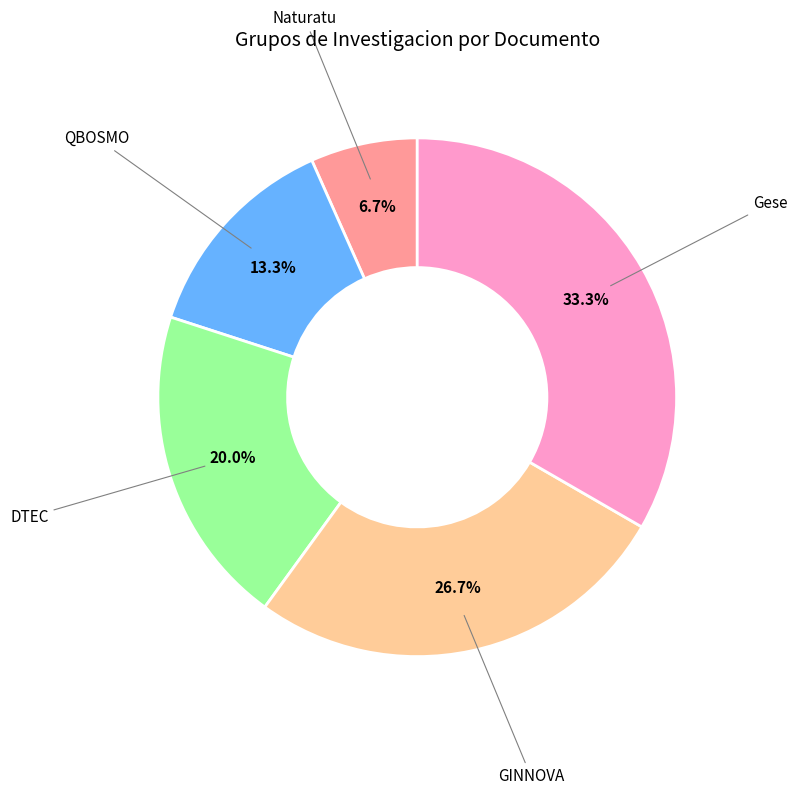

To the nearest percent, what is the average slice percentage?

20%